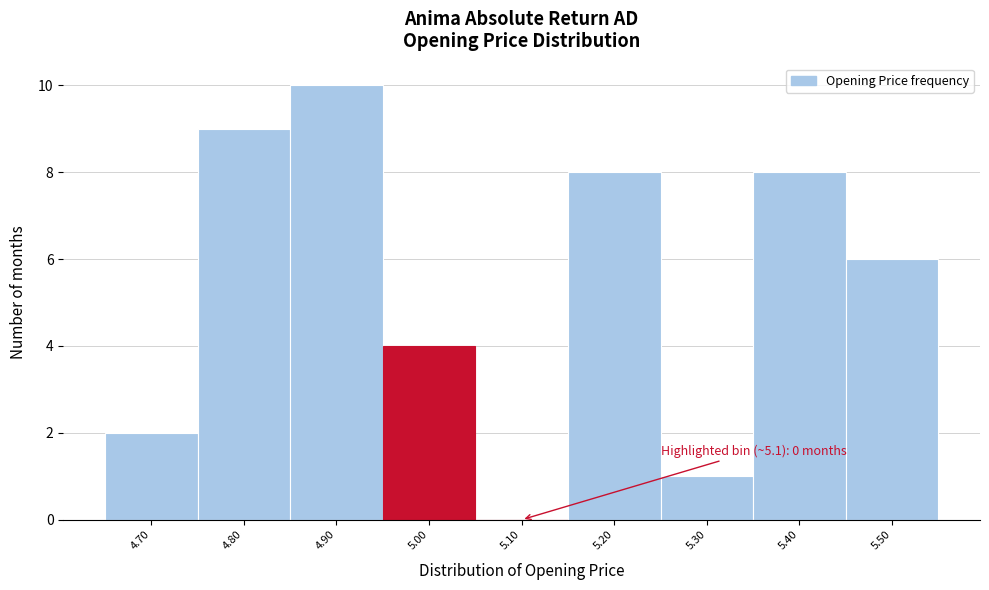

Reading left to right, transcribe all the data shown in this chart.

4.70=2	4.80=9	4.90=10	5.00=4	5.10=0	5.20=8	5.30=1	5.40=8	5.50=6